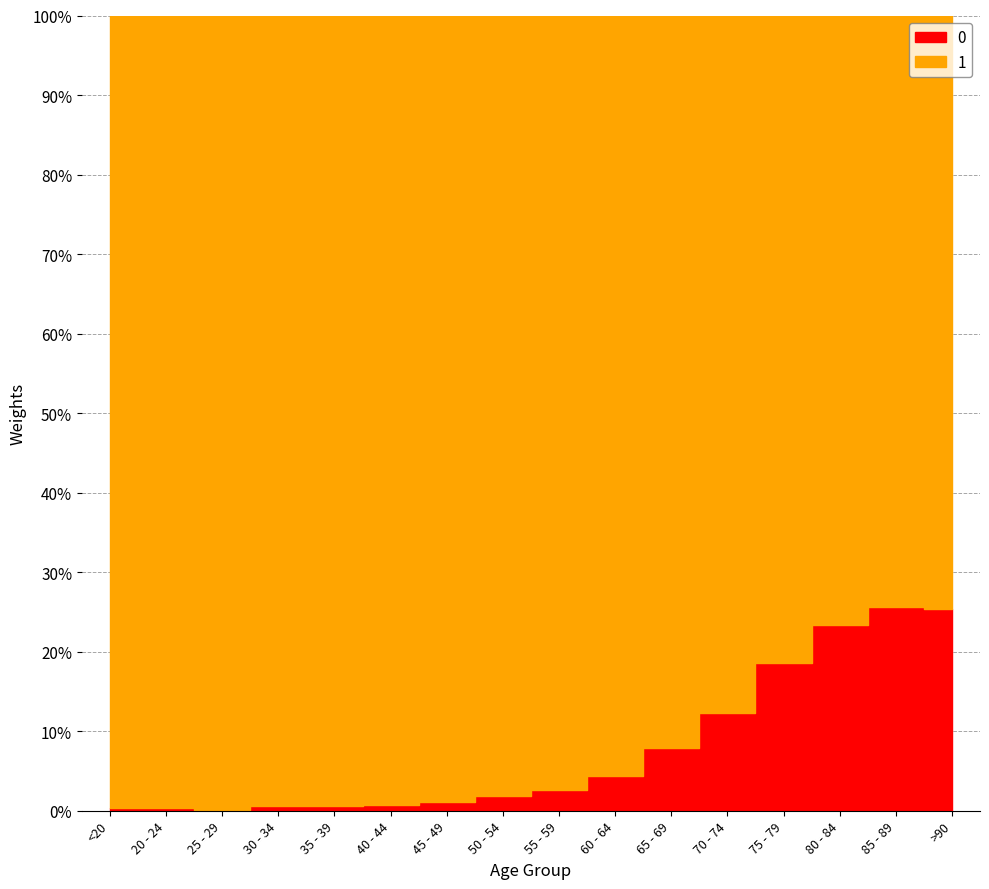

Which label corresponds to the smallest value in the chart?

25 - 29